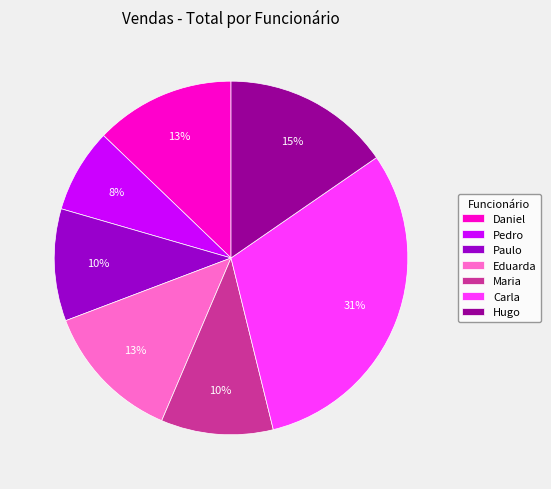

Between Carla and Pedro, which is larger?

Carla